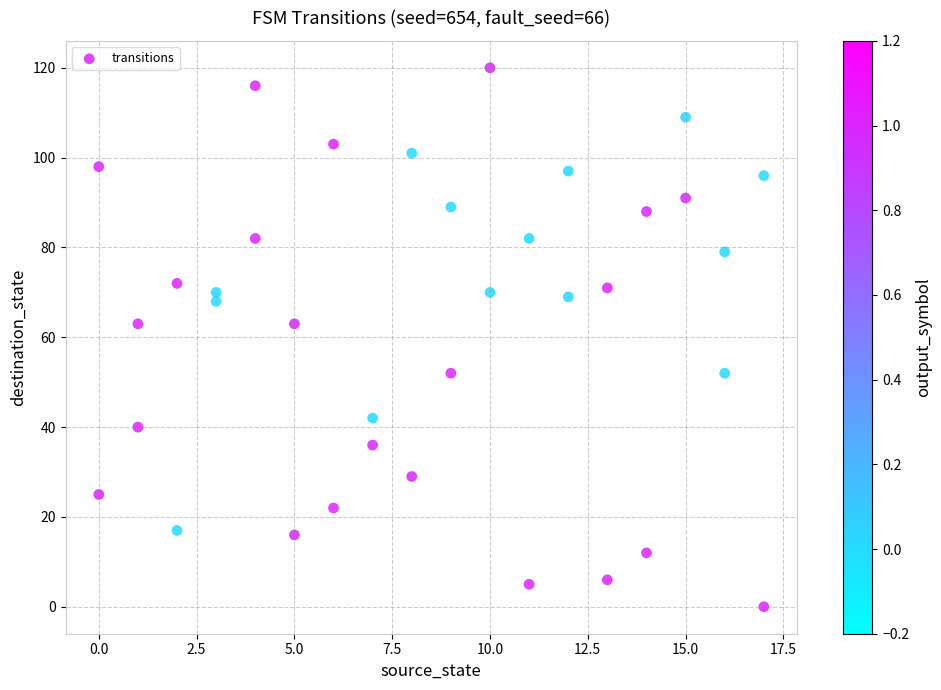

What is the range of X values (max minus min)?

17